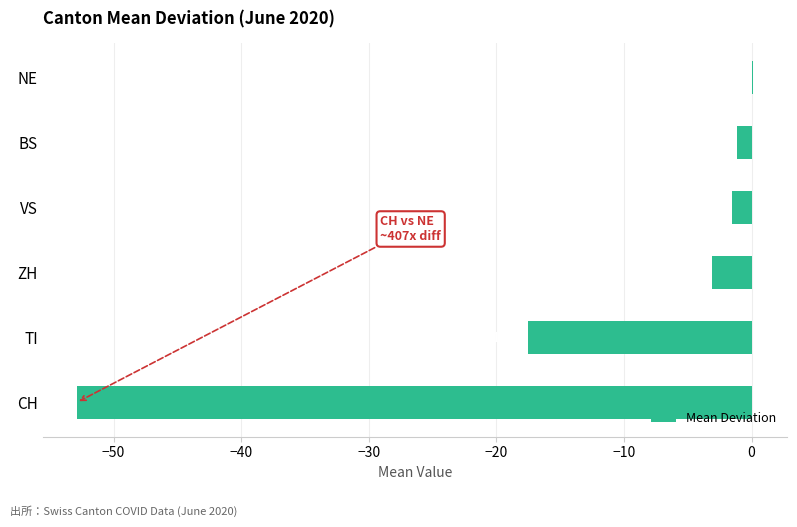

What is the greatest value displayed?

0.1